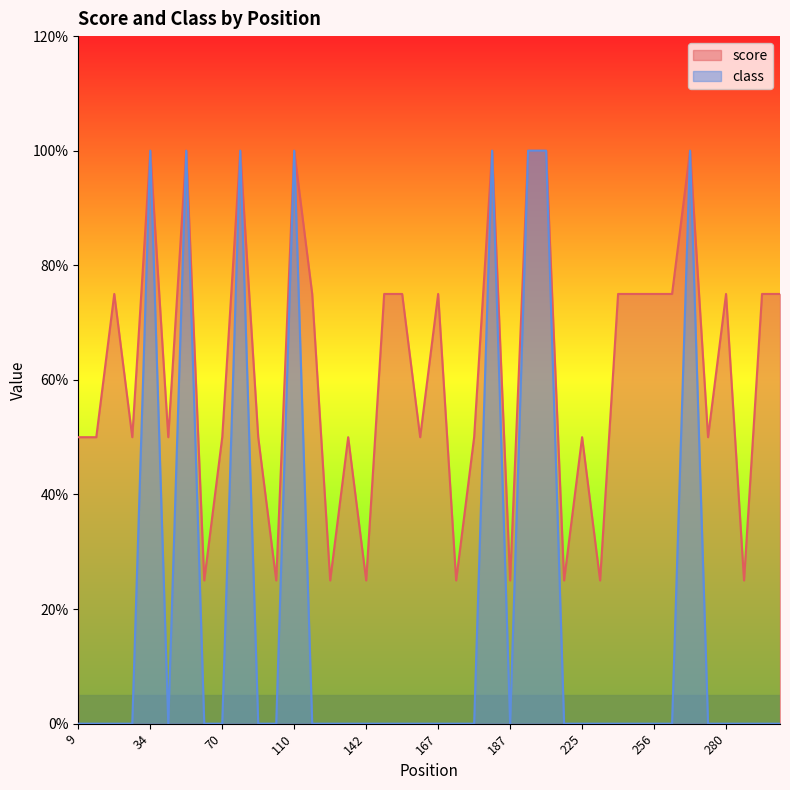

True or false: mean_class has more than 0 interior local peaks.

True